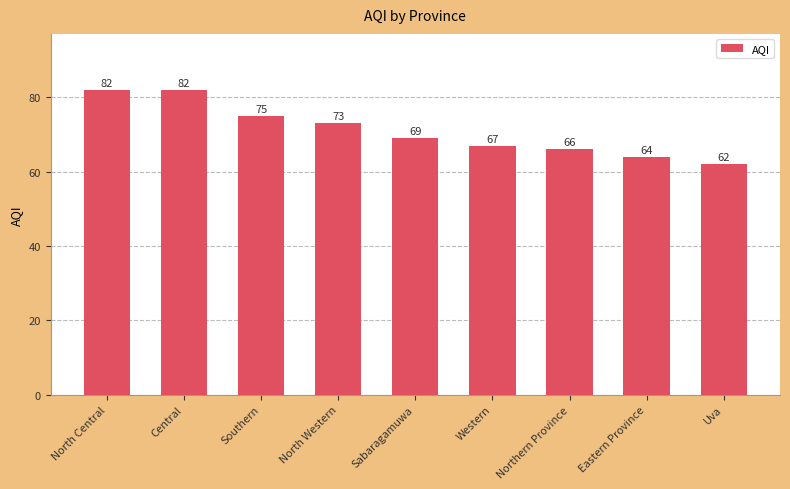

Are the bars horizontal?

No